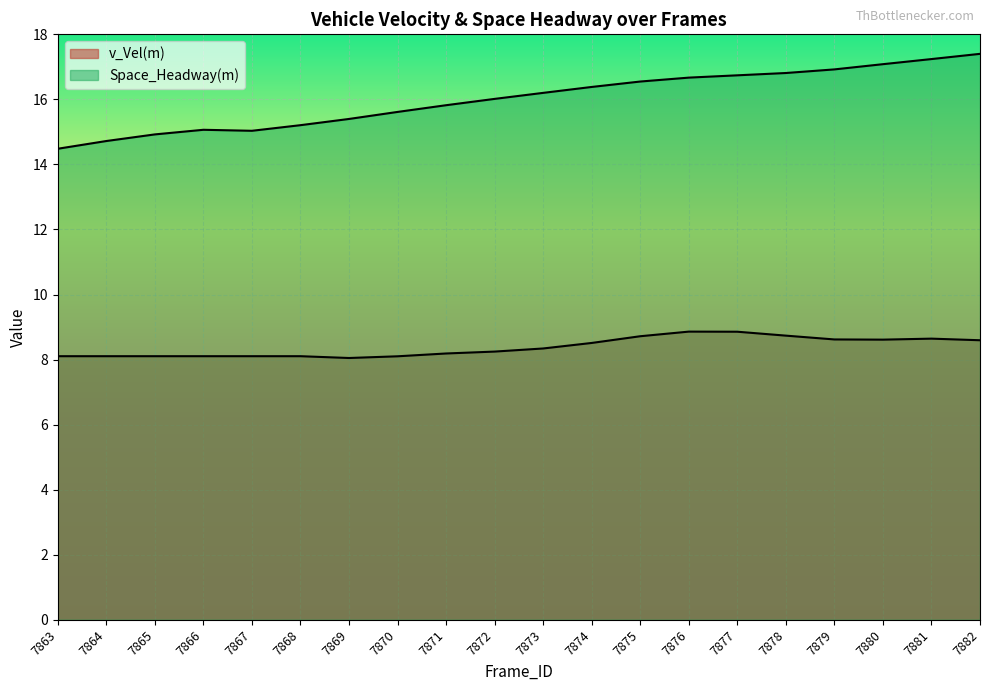

What is the minimum value shown in the chart?

8.0